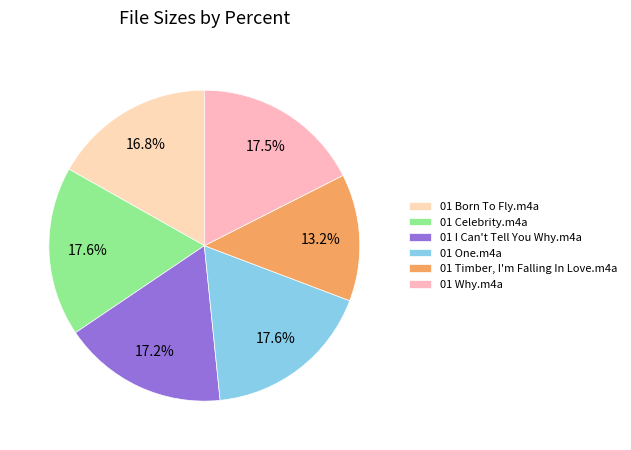

To the nearest percent, what portion does 01 Celebrity.m4a represent?

18%